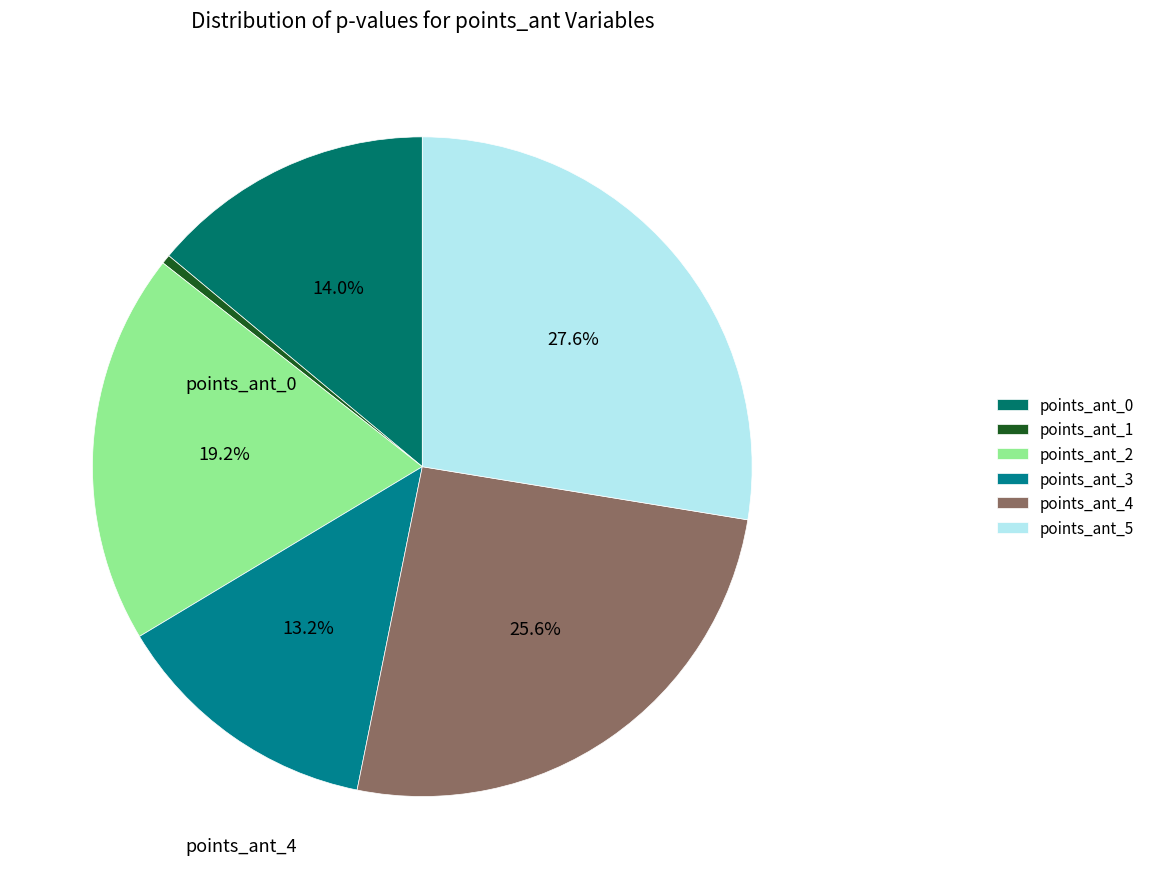

How many slices are in this pie chart?

6